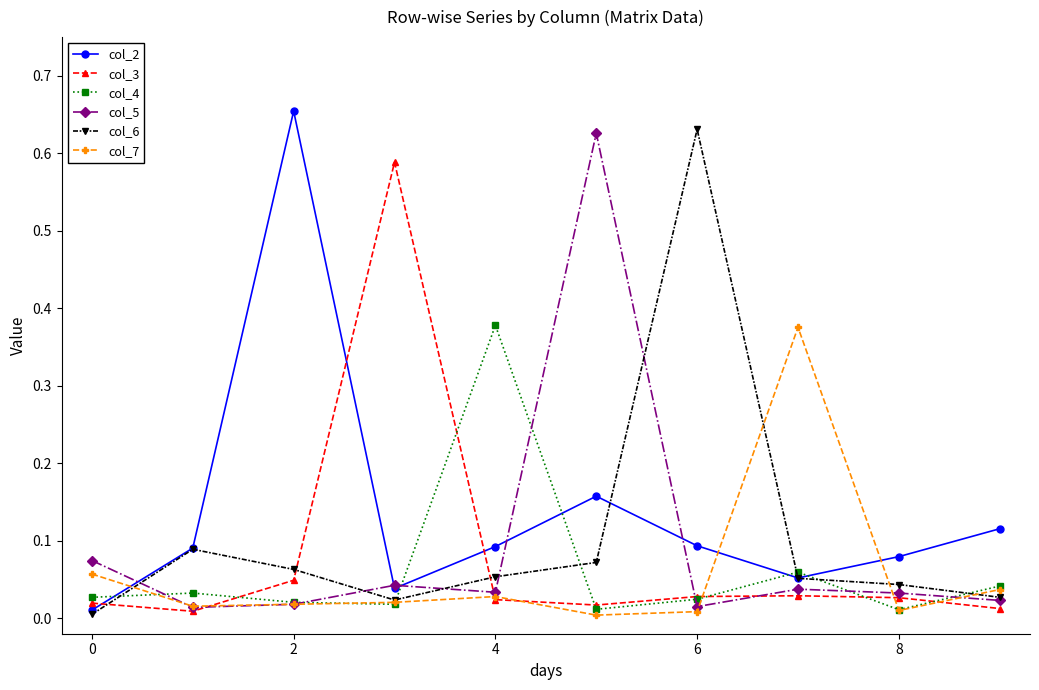

True or false: col_7 and col_2 intersect in this chart.

True